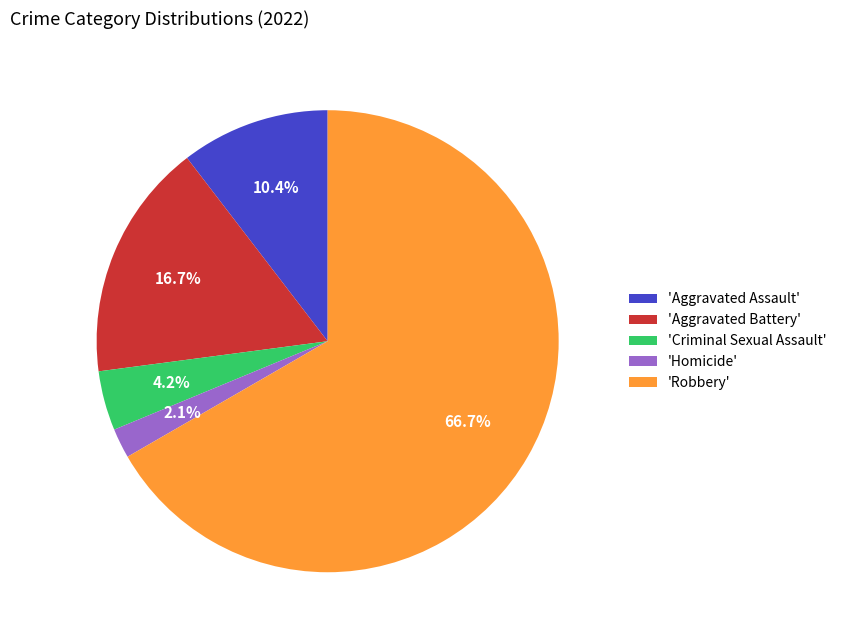

Which slice is the smallest?

'Homicide'